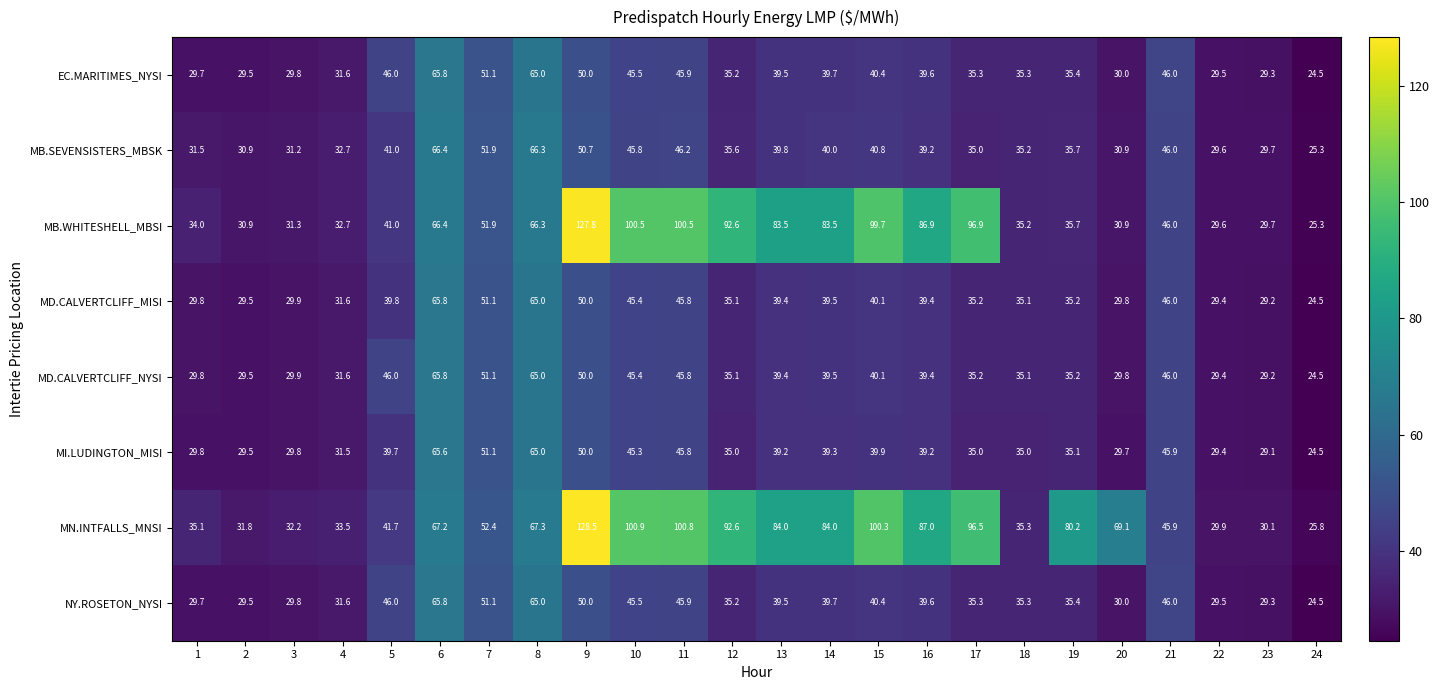

Count the number of categories in the chart.

24